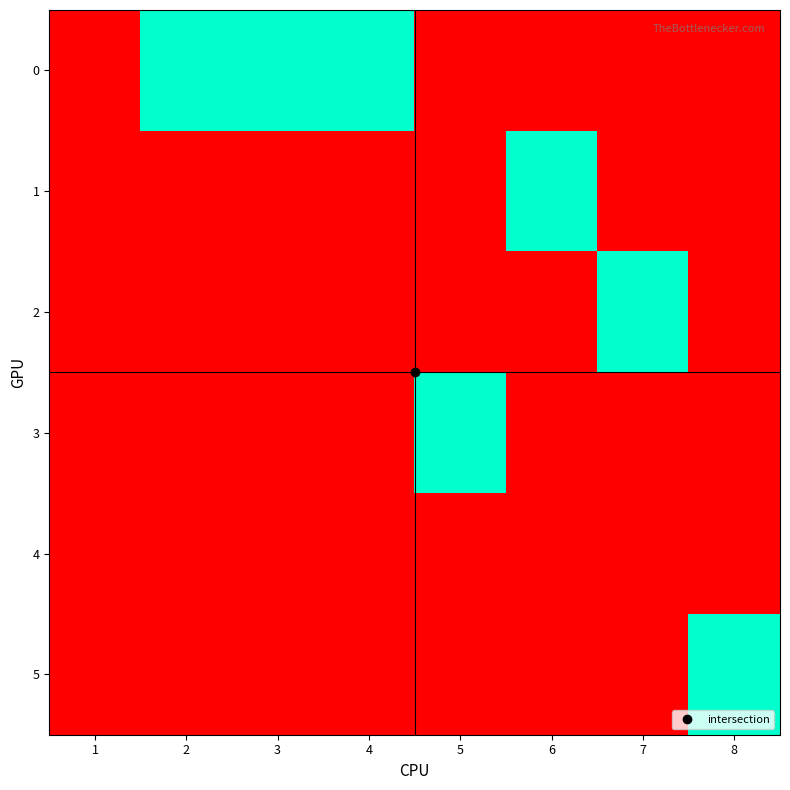

At which category is the sum across all series the highest?

2